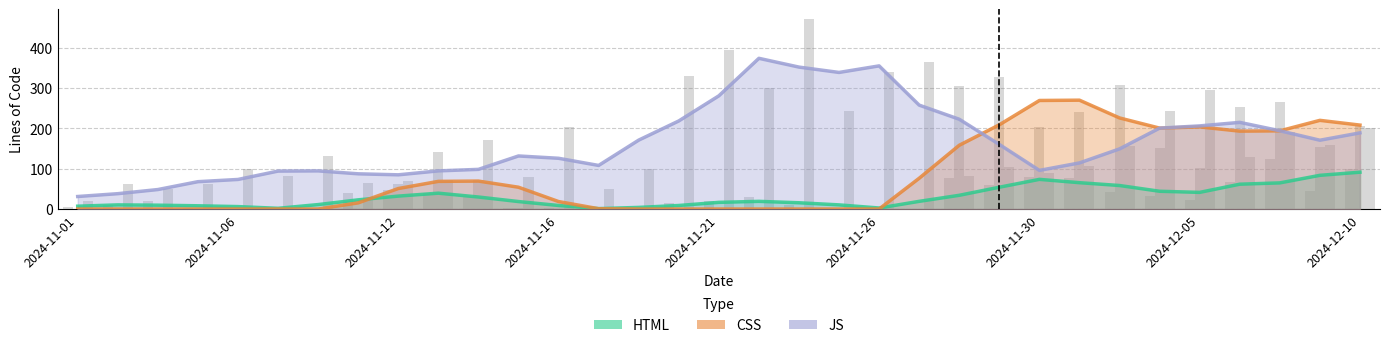

Is the value of CSS at 2024-11-02 greater than the value of HTML at 2024-11-15?

No